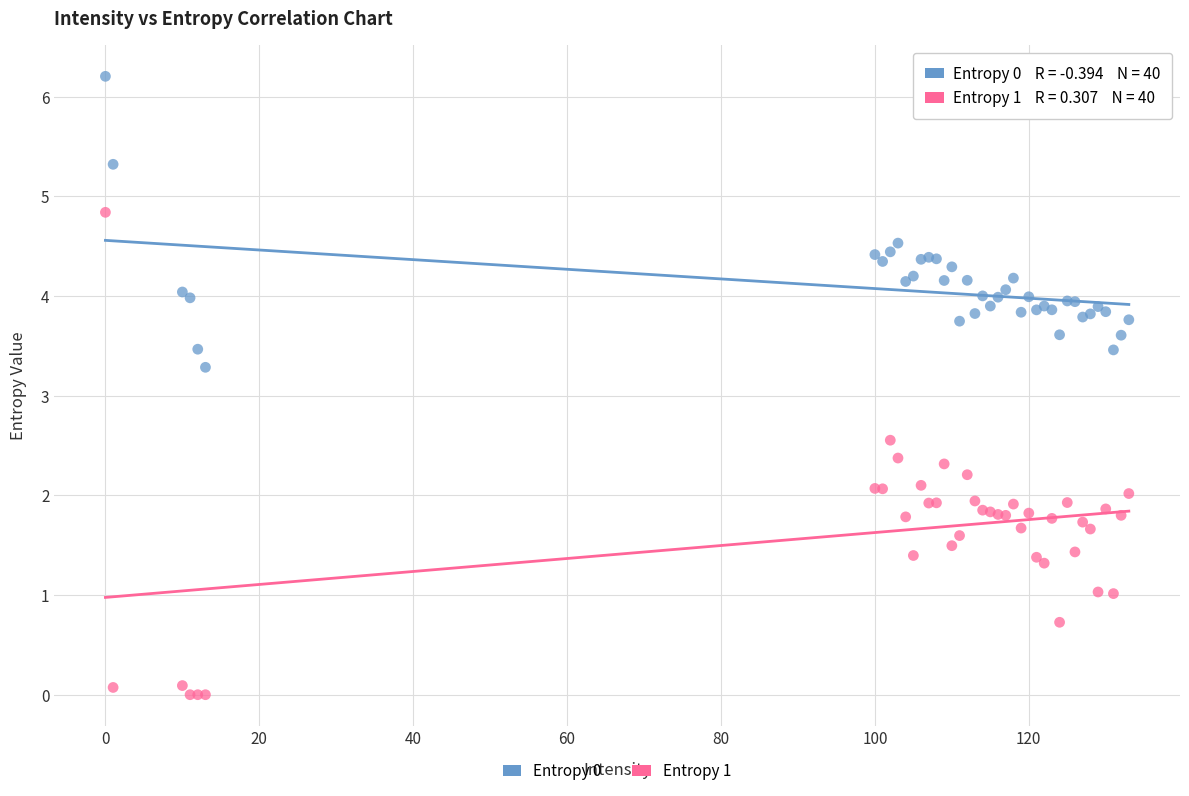

Which series contains the lowest Y value?

Entropy 1